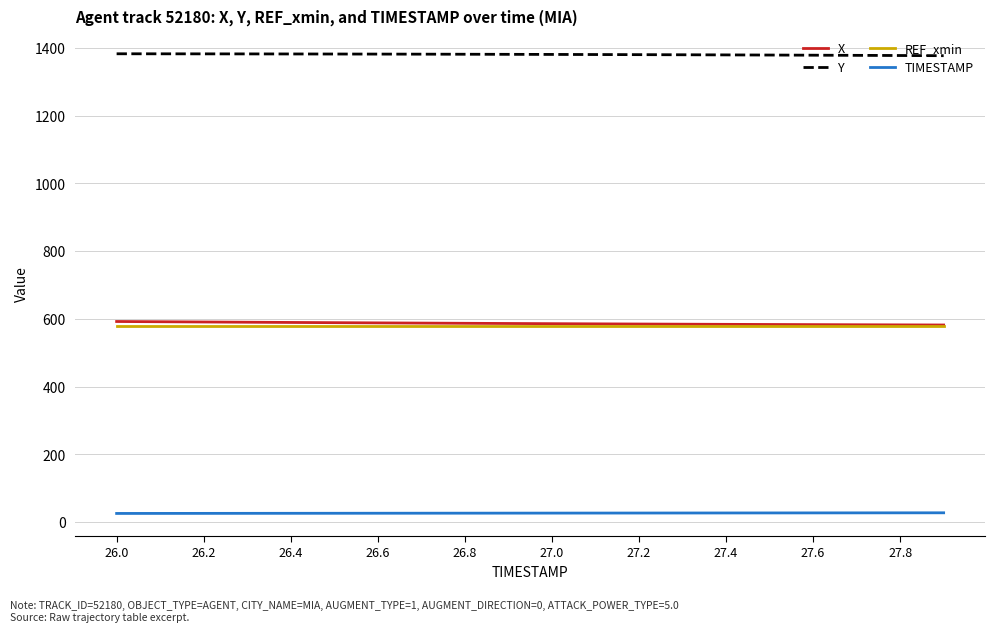

What is the lowest value of the X series?

582.3